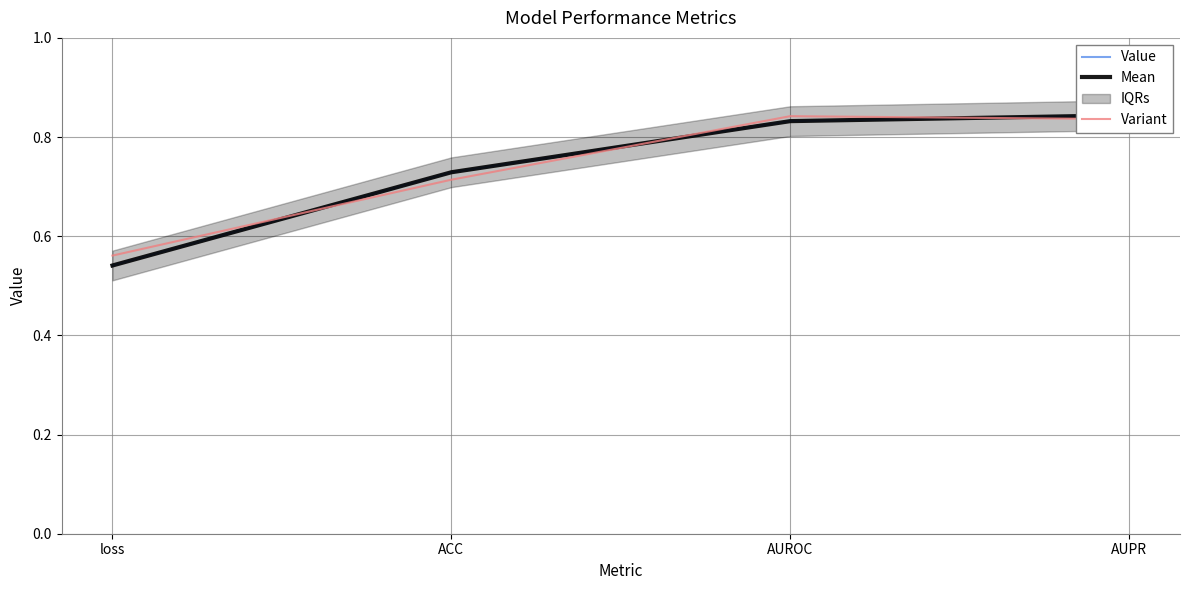

True or false: Mean and Variant cross at least once.

True